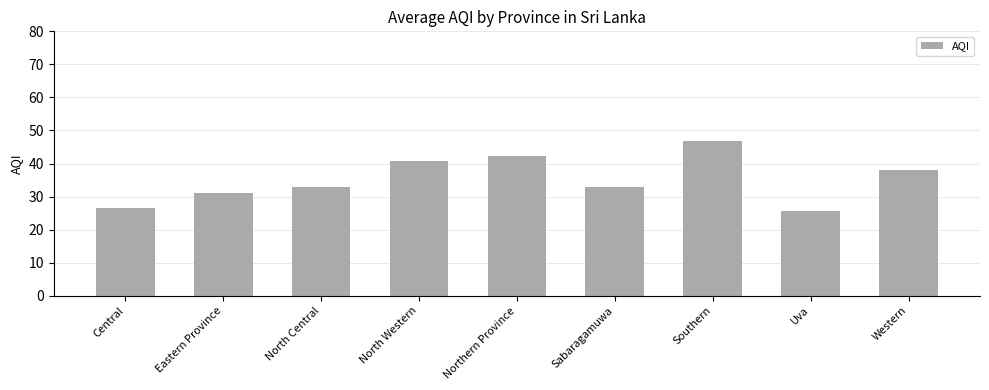

How many data points does each series have?

9